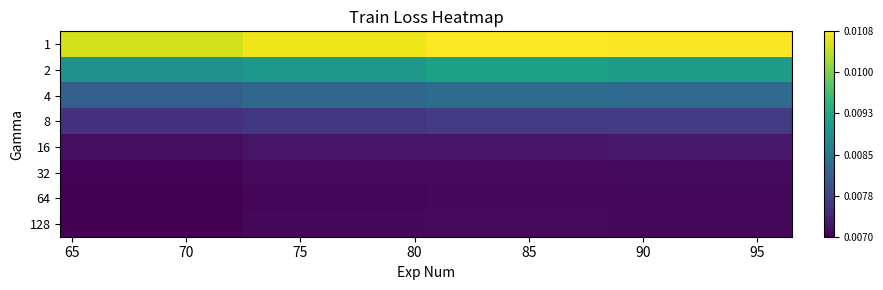

At how many categories does at least one series exceed 0?

4